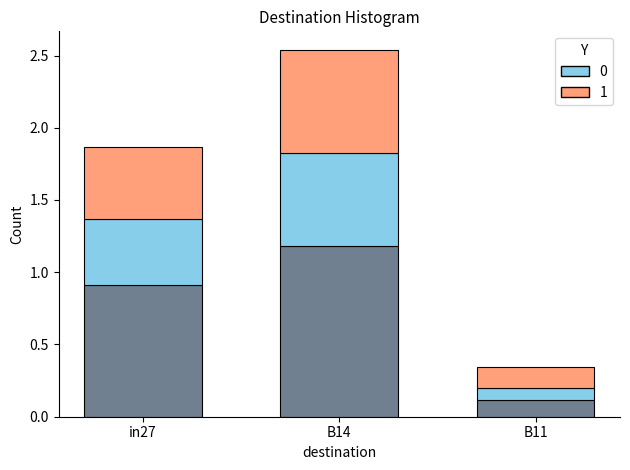

At which category is the sum across all series the highest?

B14